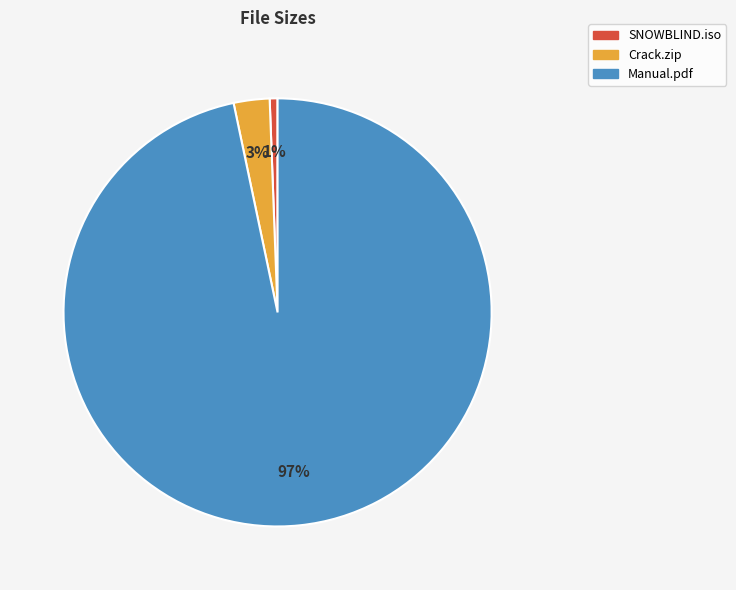

What is the largest slice in the pie chart?

Manual.pdf